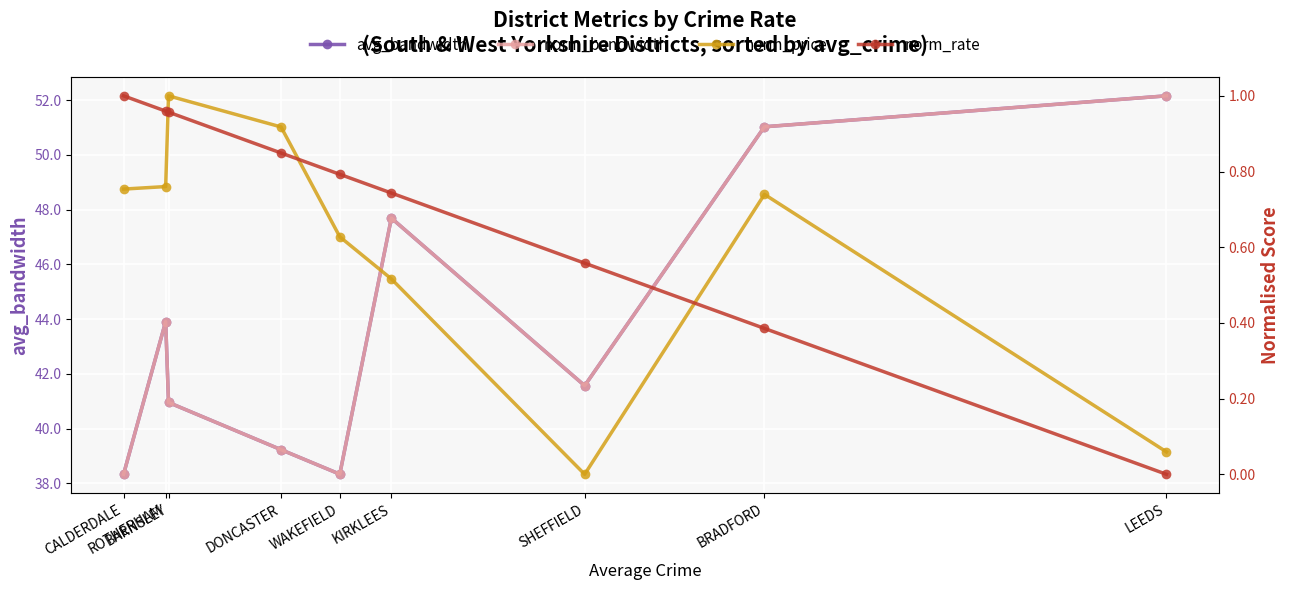

How many categories are shown in the chart?

9